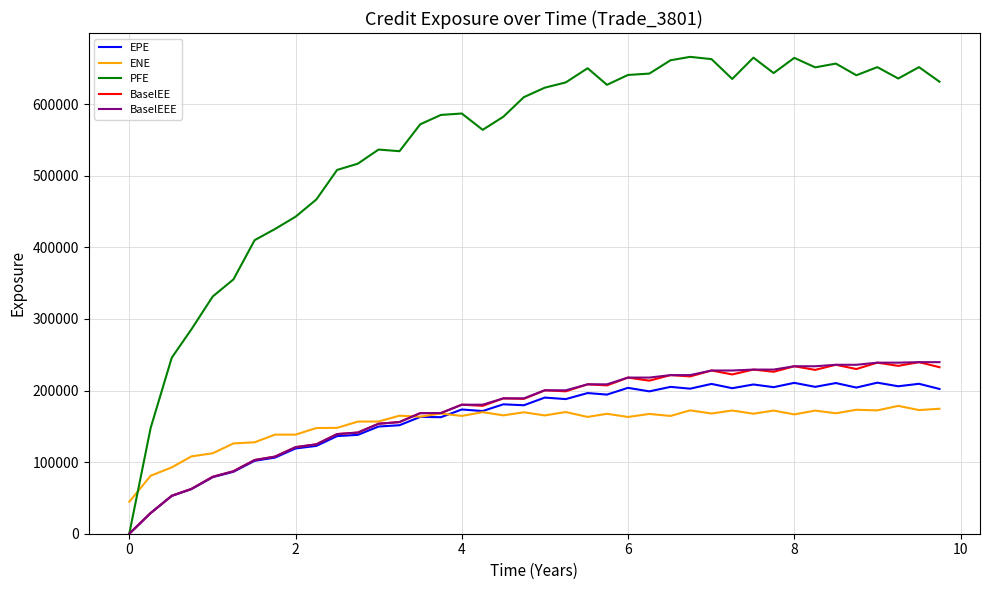

Which series has the largest range (max minus min)?

PFE